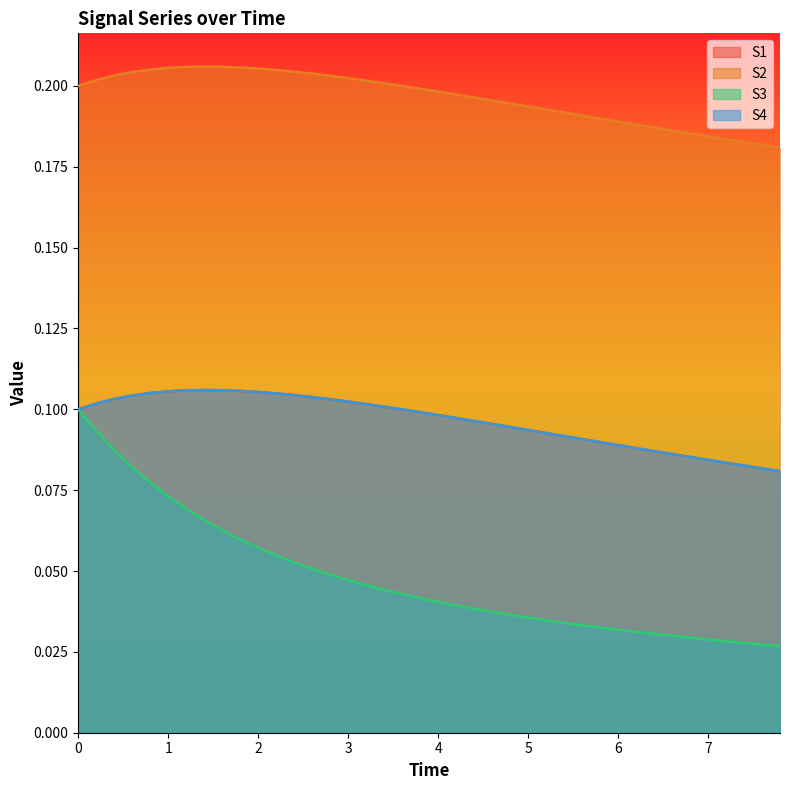

Reading right to left, extract all data points from this chart.

S1: 0.1	0.1	0.1	0.1	0.1	0.1	0.1	0.1	0.1	0.1	0.1	0.1	0.1	0.1	0.1	0.1	0.1	0.1	0.1	0.1	0.1	0.1	0.1	0.1	0.1	0.1	0.1	0.1	0.1	0.1	0.1	0.1	0.1	0.1	0.1	0.1	0.1	0.1	0.1	0.1
S2: 0.2	0.2	0.2	0.2	0.2	0.2	0.2	0.2	0.2	0.2	0.2	0.2	0.2	0.2	0.2	0.2	0.2	0.2	0.2	0.2	0.2	0.2	0.2	0.2	0.2	0.2	0.2	0.2	0.2	0.2	0.2	0.2	0.2	0.2	0.2	0.2	0.2	0.2	0.2	0.2
S3: 0.0	0.0	0.0	0.0	0.0	0.0	0.0	0.0	0.0	0.0	0.0	0.0	0.0	0.0	0.0	0.0	0.0	0.0	0.0	0.0	0.0	0.0	0.0	0.0	0.0	0.0	0.1	0.1	0.1	0.1	0.1	0.1	0.1	0.1	0.1	0.1	0.1	0.1	0.1	0.1
S4: 0.1	0.1	0.1	0.1	0.1	0.1	0.1	0.1	0.1	0.1	0.1	0.1	0.1	0.1	0.1	0.1	0.1	0.1	0.1	0.1	0.1	0.1	0.1	0.1	0.1	0.1	0.1	0.1	0.1	0.1	0.1	0.1	0.1	0.1	0.1	0.1	0.1	0.1	0.1	0.1